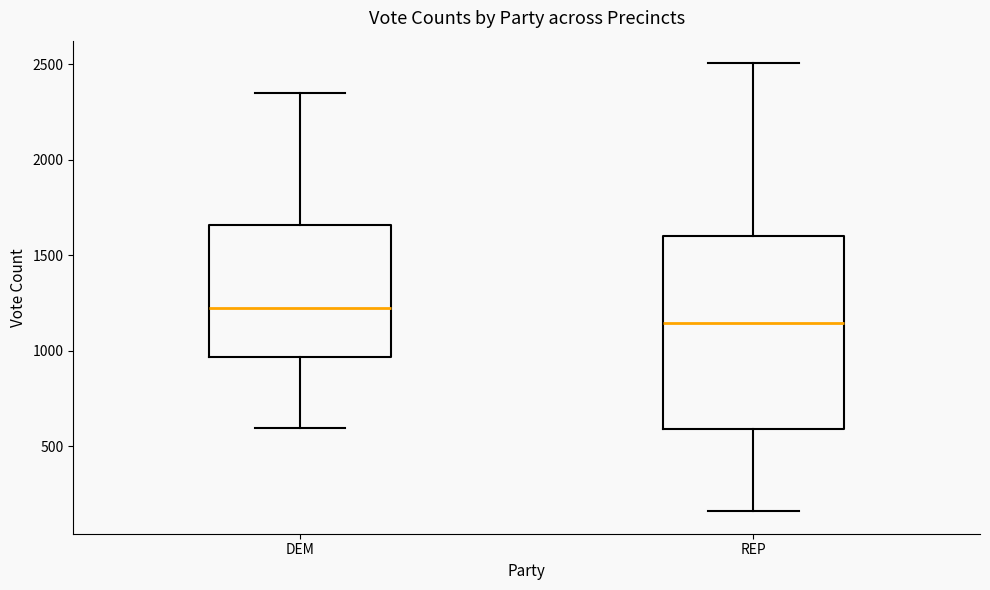

Where is the upper edge of the box for DEM on the y-axis? The values are not printed on the chart, so give them approximately, as read against the axis.

1650